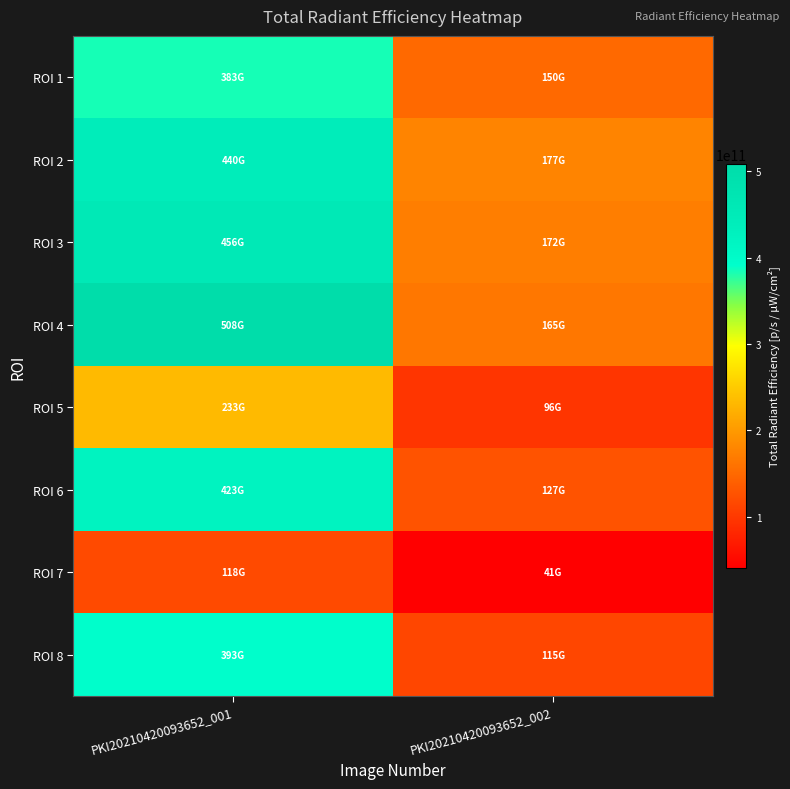

Which series has the largest range (max minus min)?

ROI 4